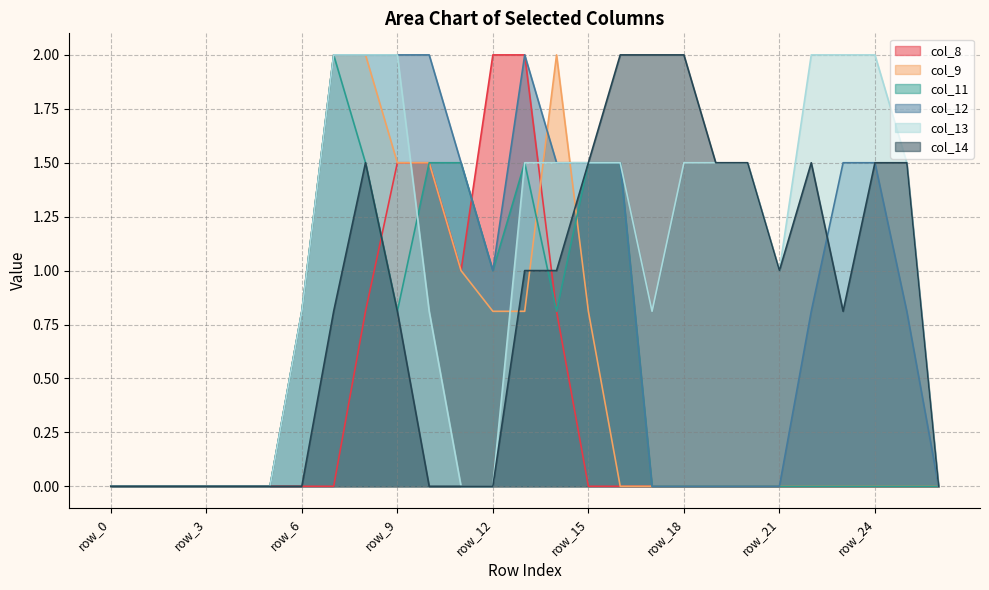

Between row_20 and row_24, which is larger?

row_20